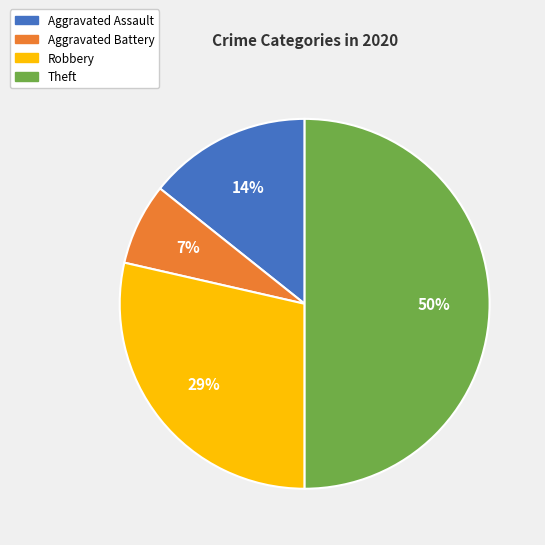

Is Aggravated Assault the majority of the pie?

No